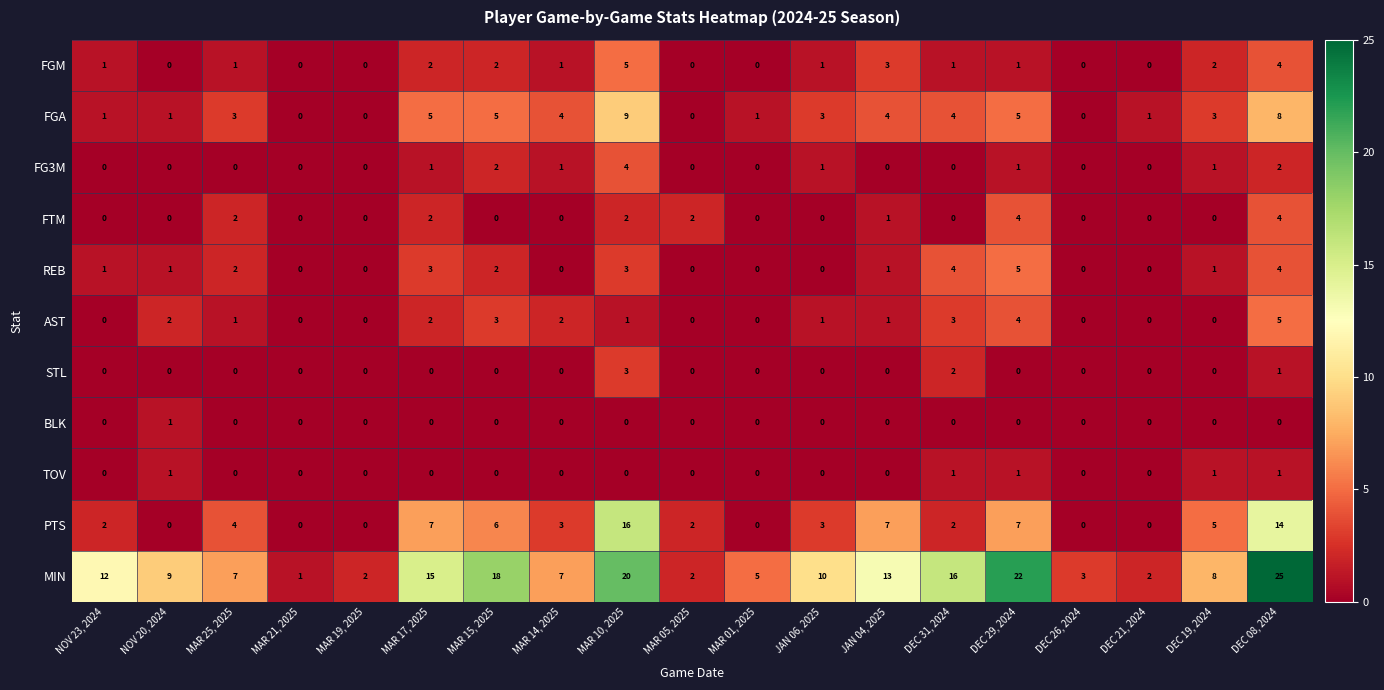

How many data points in FG3M are above 0?

8